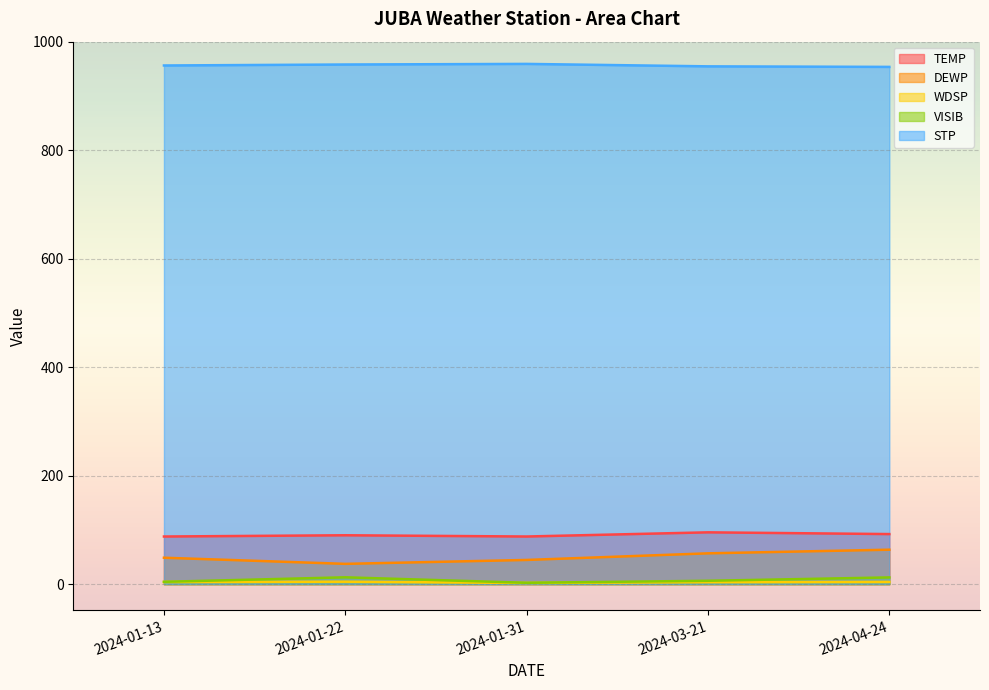

Reading left to right, list all the values displayed in this chart.

TEMP: 87.8	90.1	87.8	95.5	92.3
DEWP: 48.7	37.4	44.6	56.8	63.5
WDSP: 4.0	4.5	2.2	3.7	4.1
VISIB: 4.3	12.6	2.5	6.2	12.4
STP: 956.1	957.9	959.0	954.5	953.5